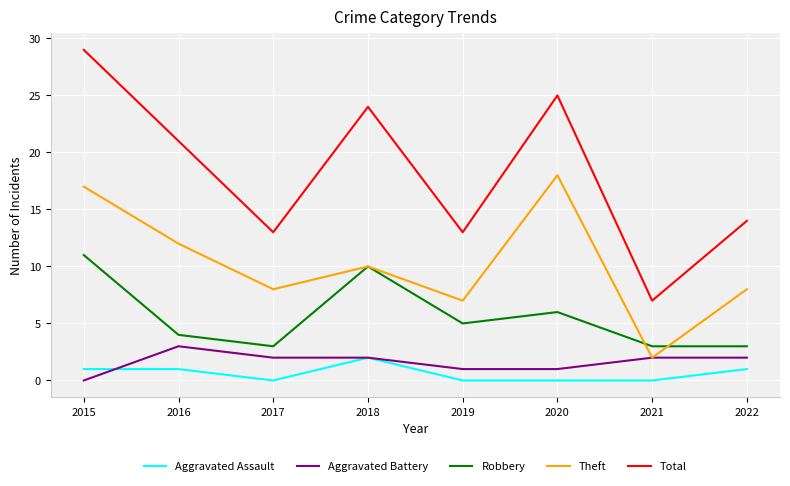

Reading left to right, extract all data points from this chart.

Aggravated Assault: 1	1	0	2	0	0	0	1
Aggravated Battery: 0	3	2	2	1	1	2	2
Robbery: 11	4	3	10	5	6	3	3
Theft: 17	12	8	10	7	18	2	8
Total: 29	21	13	24	13	25	7	14